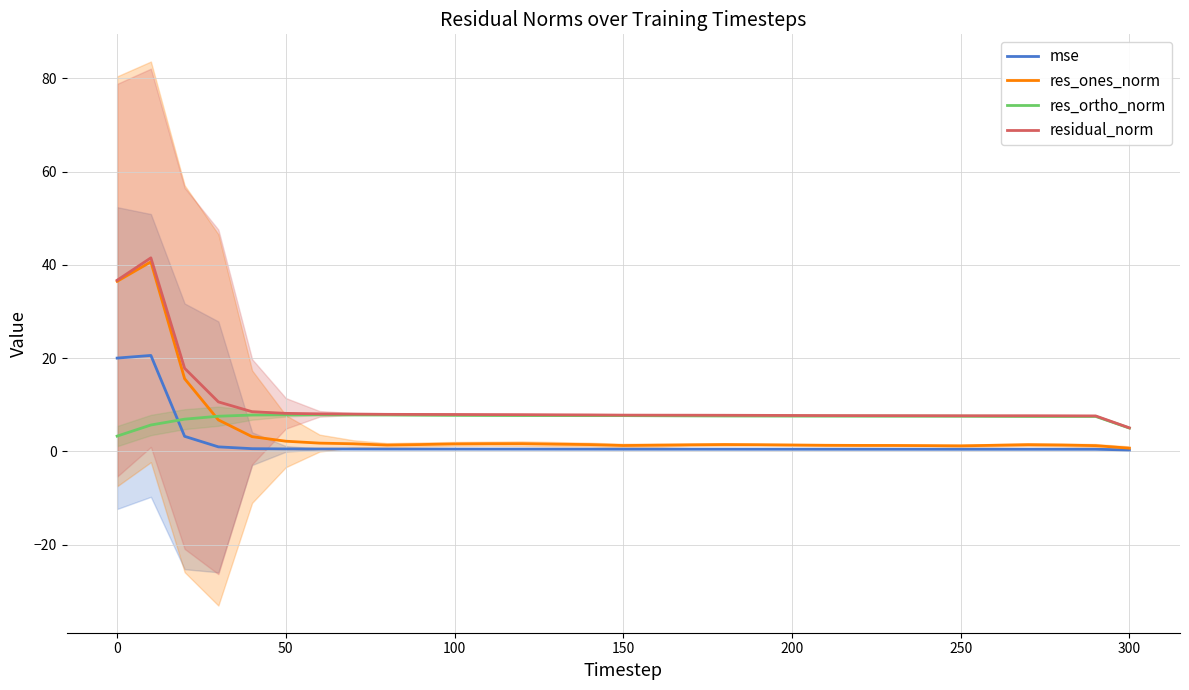

What is the minimum value for res_ortho_norm?

3.3